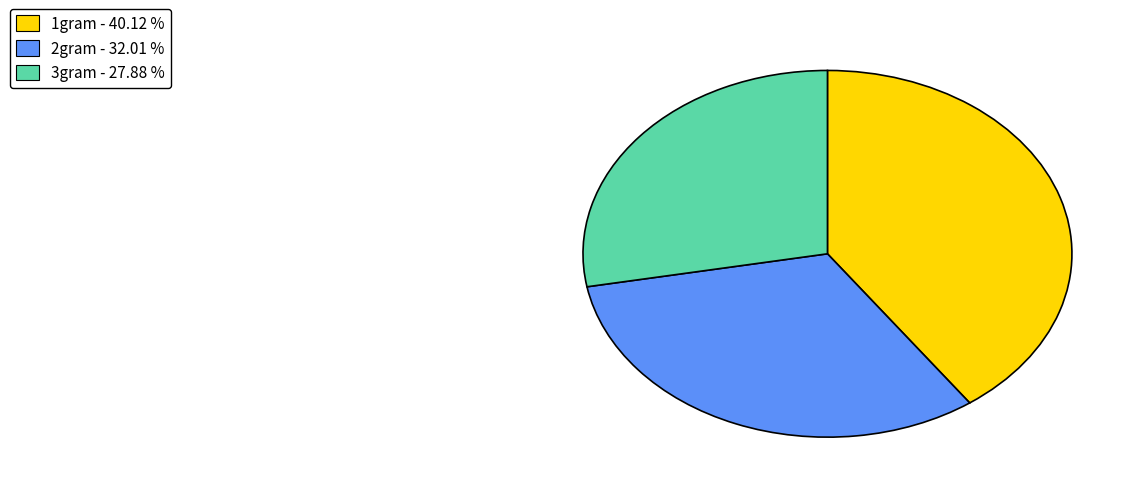

The 3gram slice represents 35% of the pie. True or false?

False